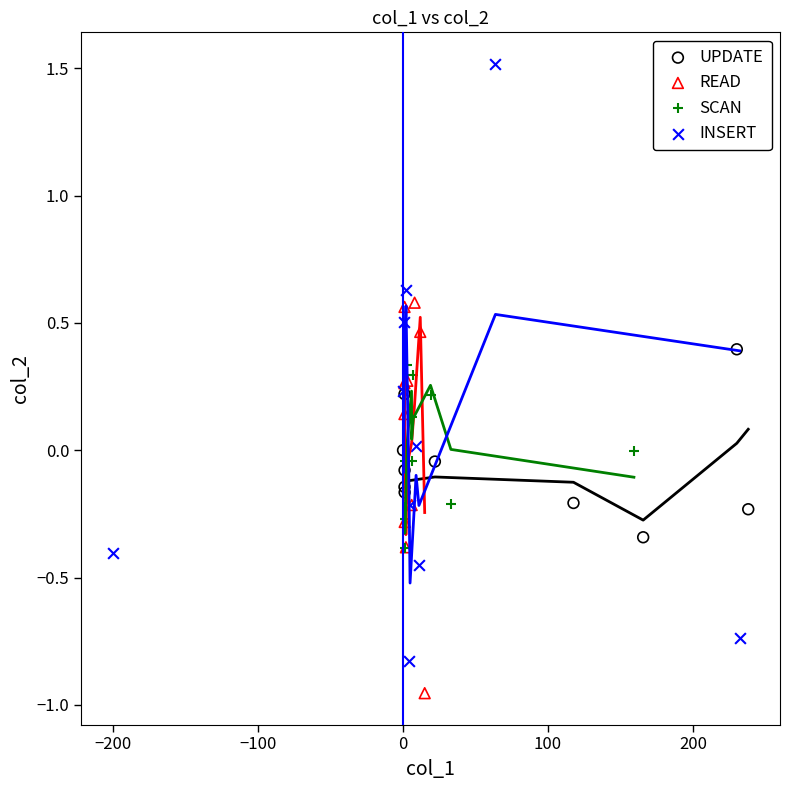

What are all the series names shown in the legend?

UPDATE, READ, SCAN, INSERT